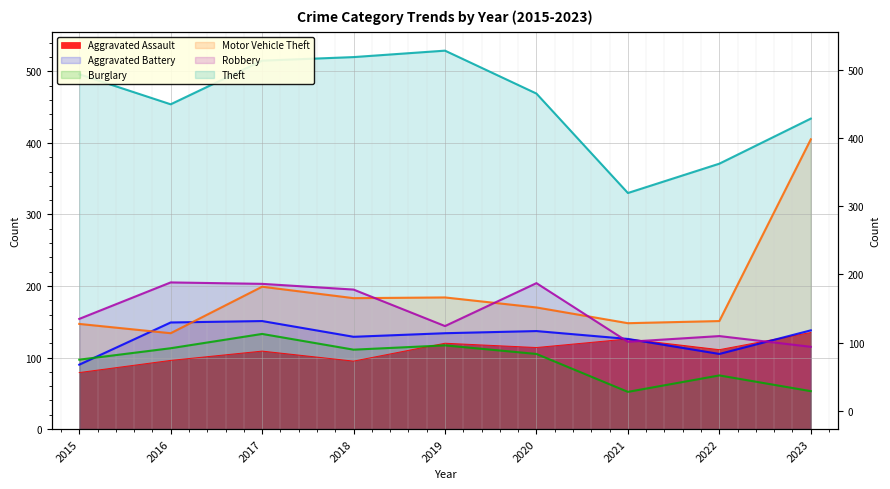

What is the difference between the second highest and second lowest values in the Aggravated Battery series?

44